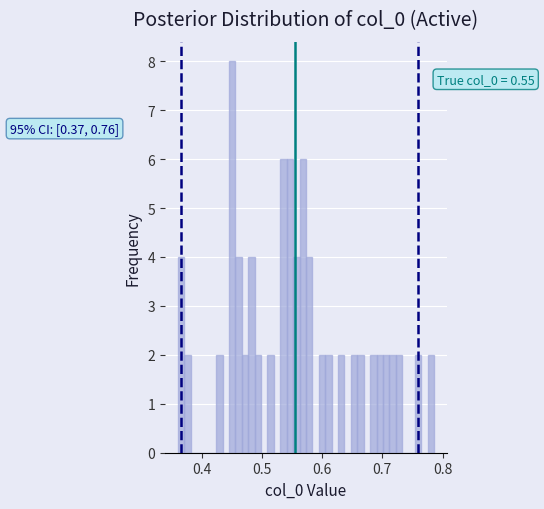

Read against the x-axis, roughly where is the centre of the tallest bar?

0.45